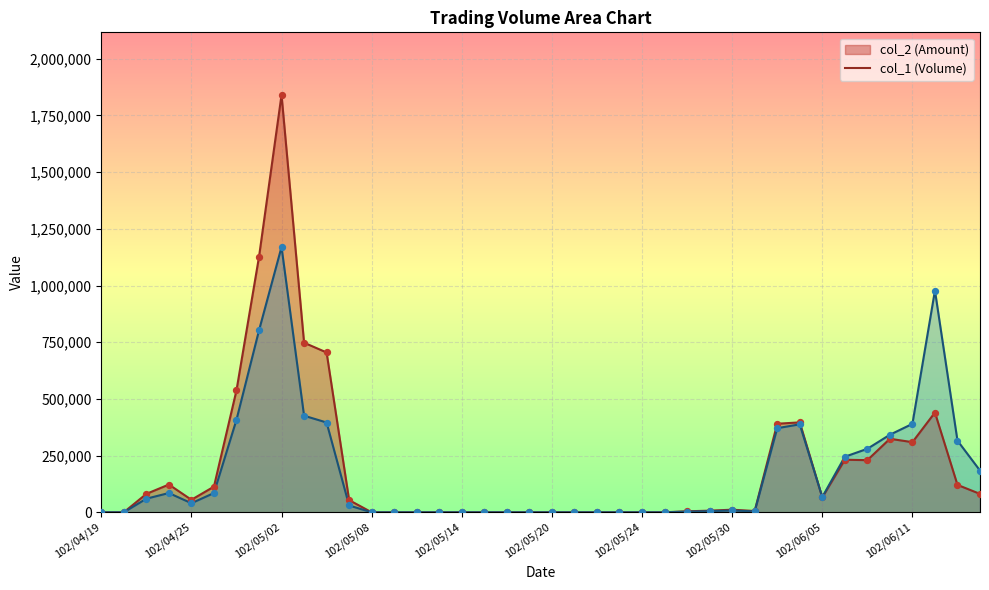

At which category is the sum across all series the highest?

102/05/02